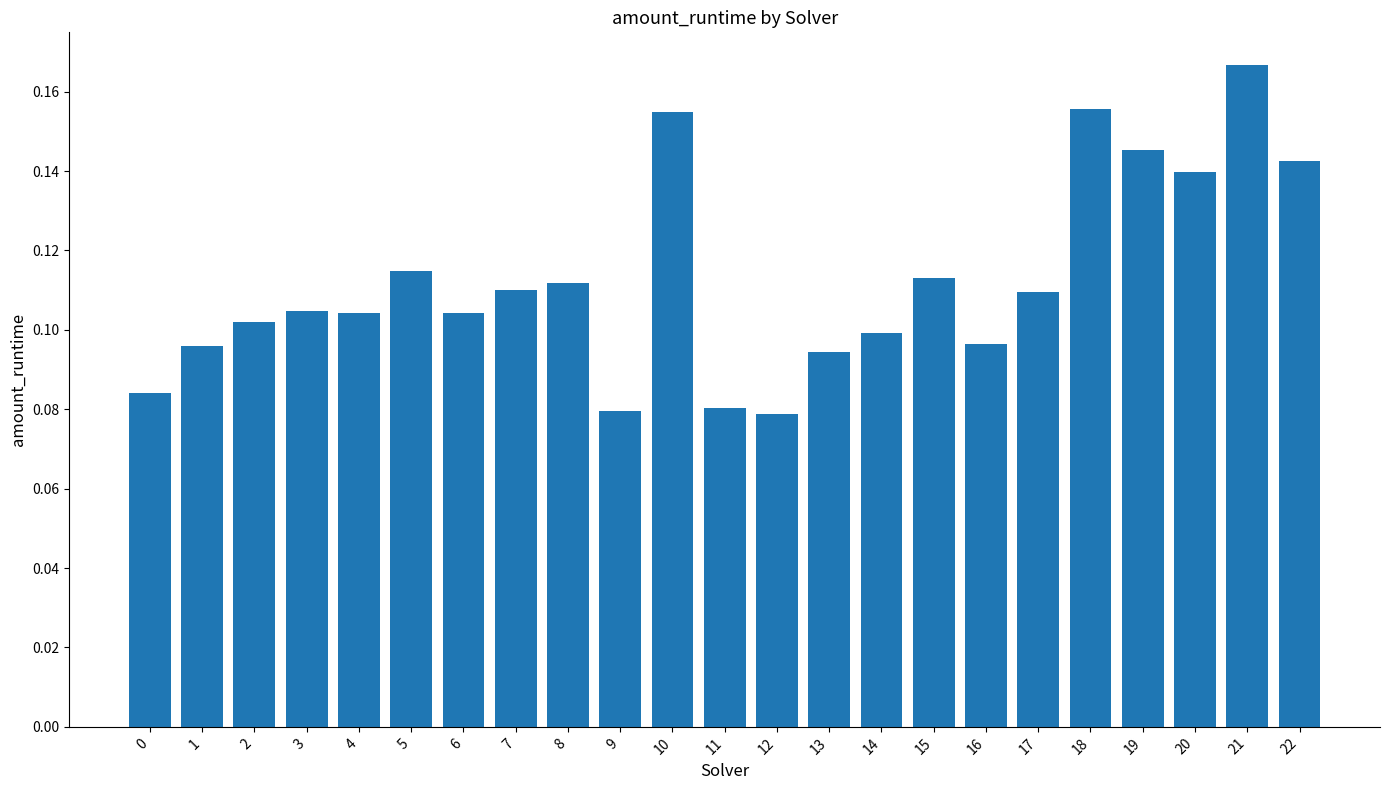

What is the change in value from 7 to 21?

+0.1